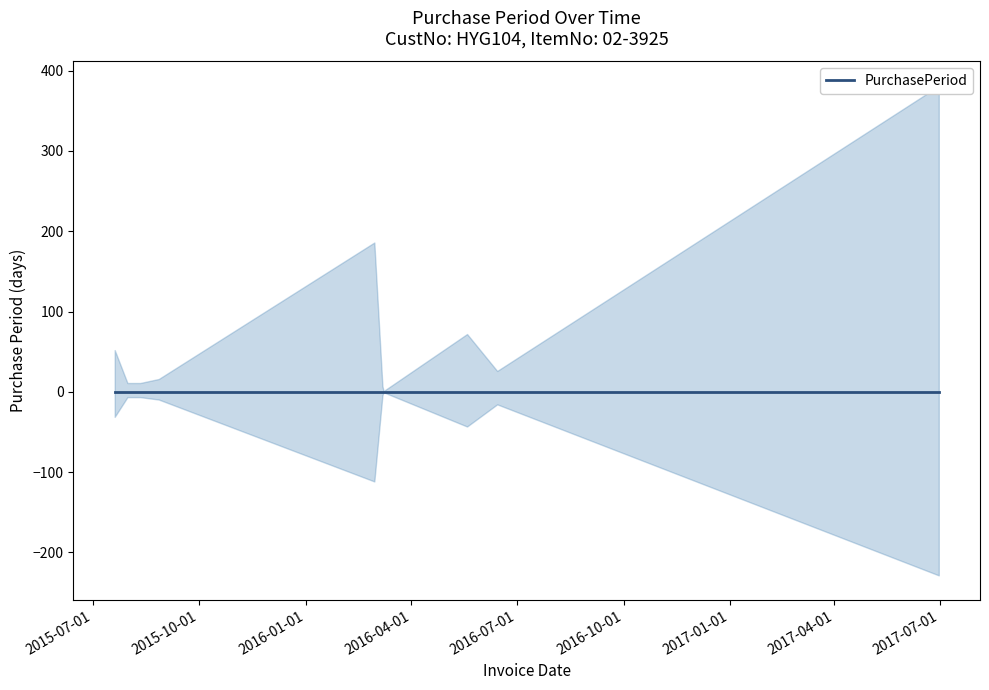

Does the chart display data point markers on the line(s)?

No